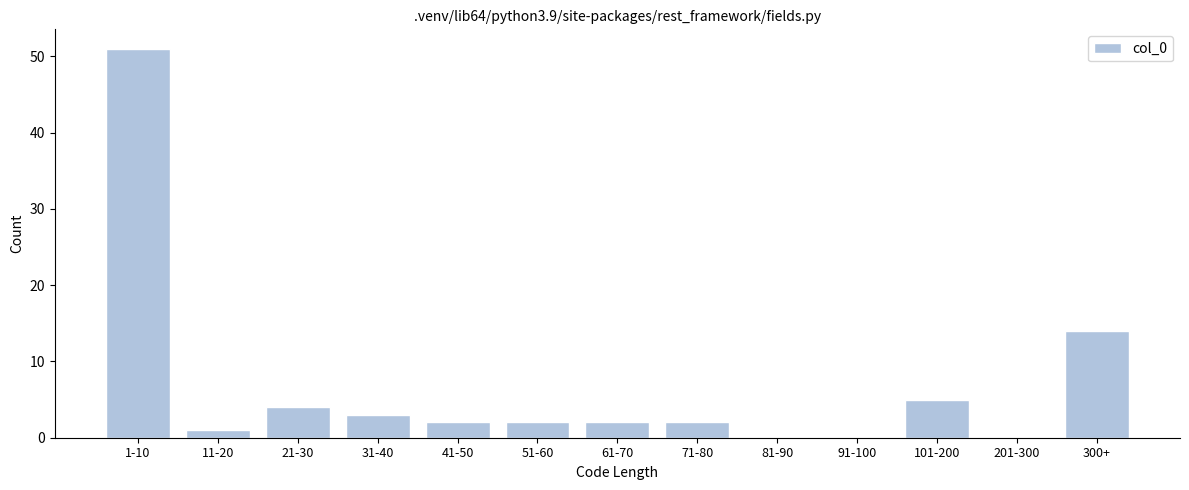

Reading left to right, list all the values displayed in this chart.

1-10=51	11-20=1	21-30=4	31-40=3	41-50=2	51-60=2	61-70=2	71-80=2	81-90=0	91-100=0	101-200=5	201-300=0	300+=14